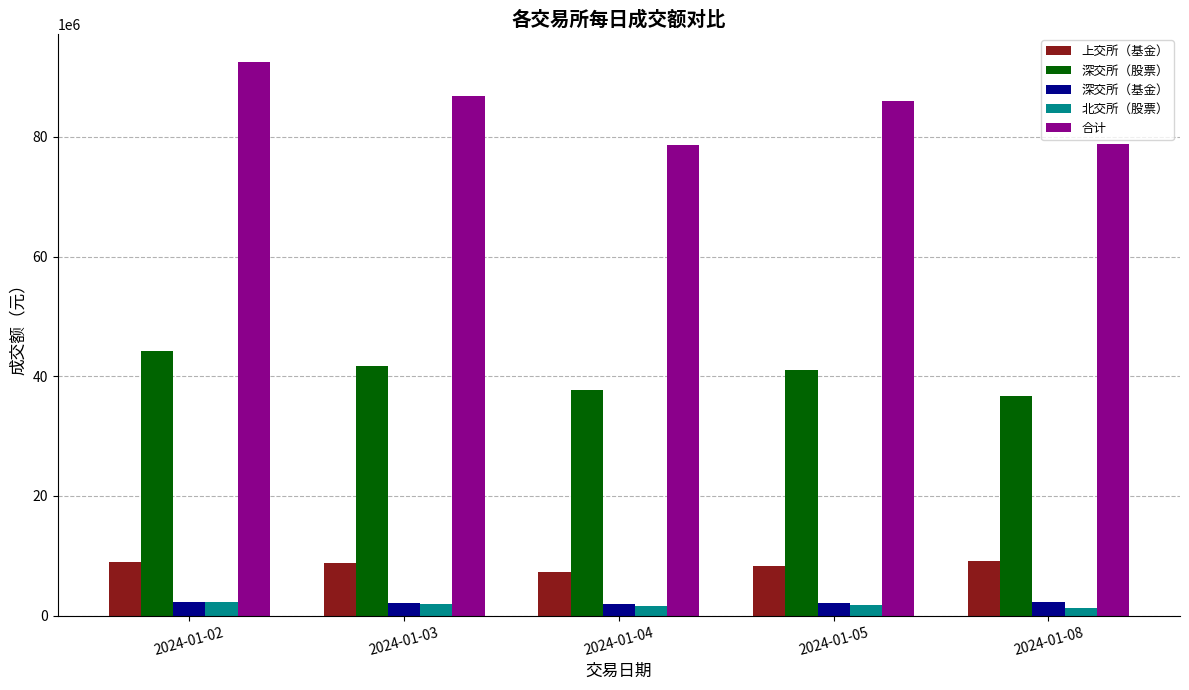

What is the difference between the maximum and second lowest values in the 上交所（基金） series?

940000.0